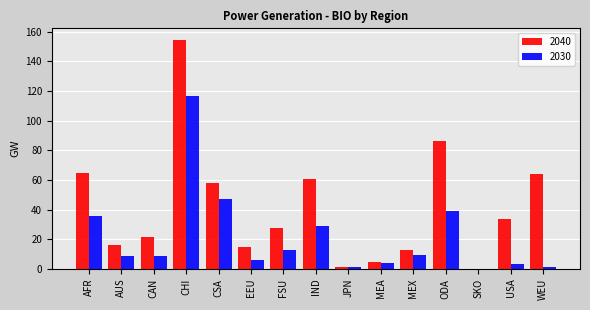

What is the maximum value shown in the chart?

154.5